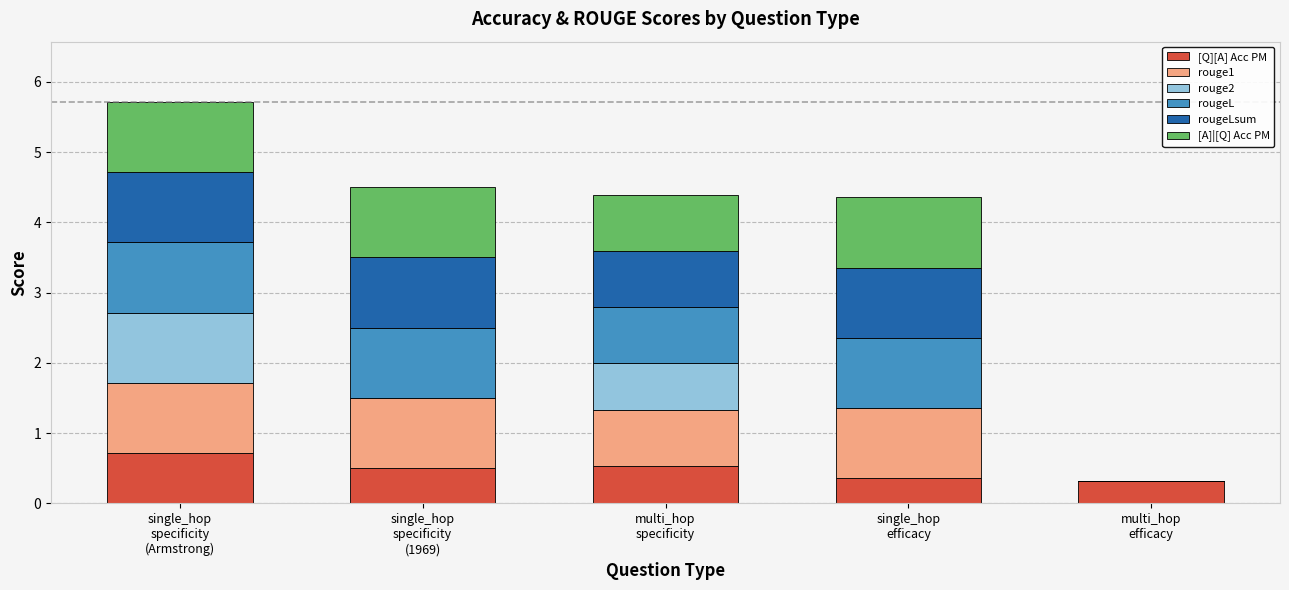

How many distinct data groups are displayed?

6